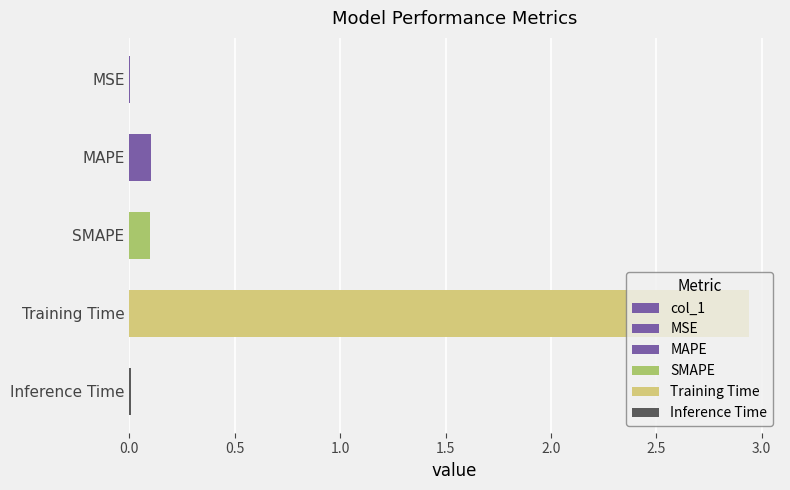

What is the sum of all values?

3.1